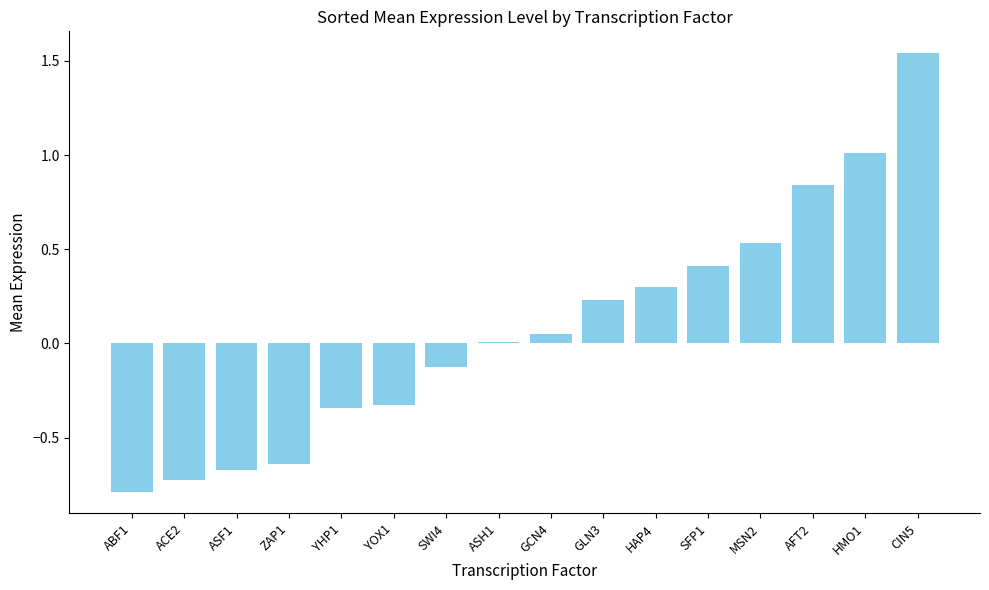

How many data points does each series have?

16